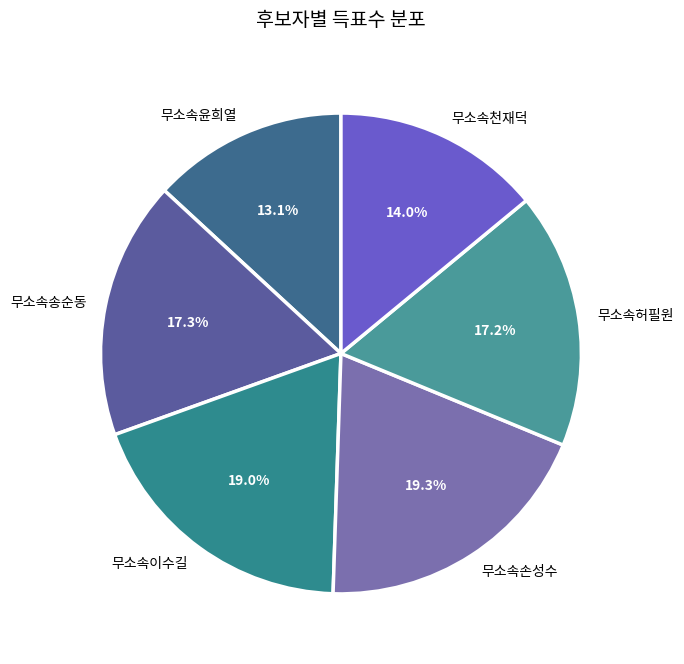

Approximately how many times larger is the value at 무소속윤희열 compared to 무소속송순동?

0.8